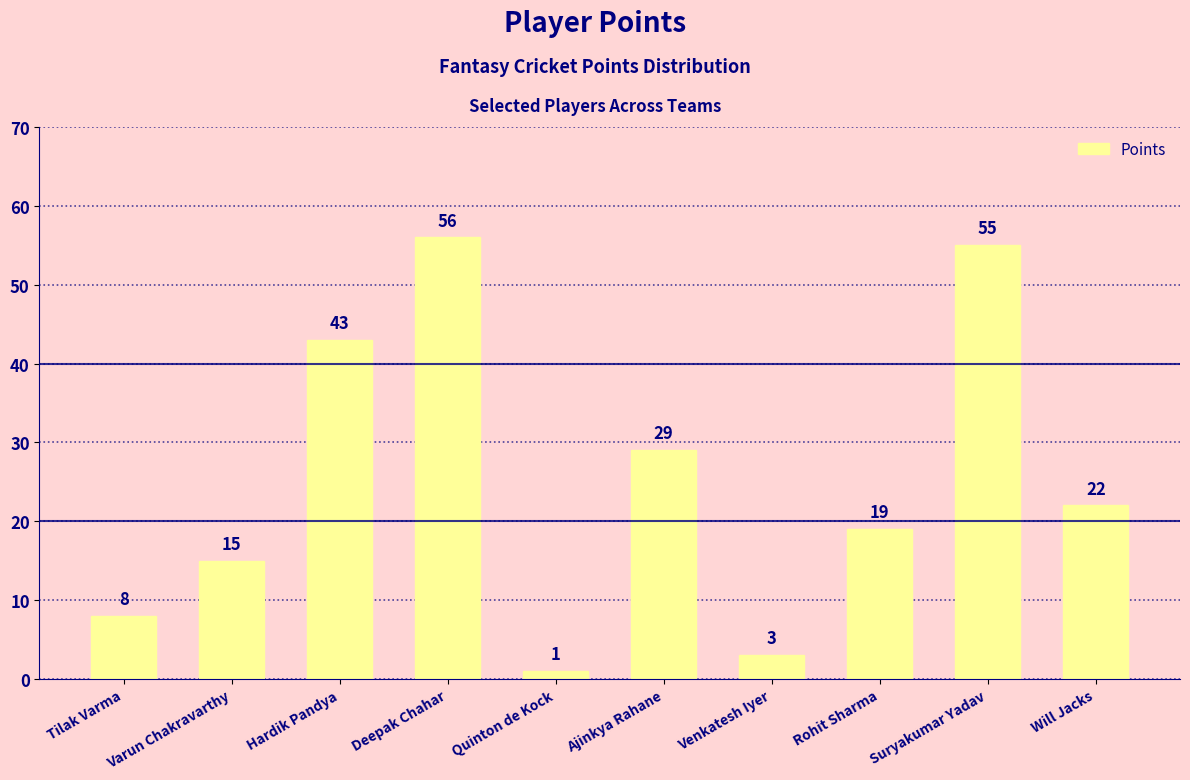

At which category does the chart reach its peak across all series?

Deepak Chahar